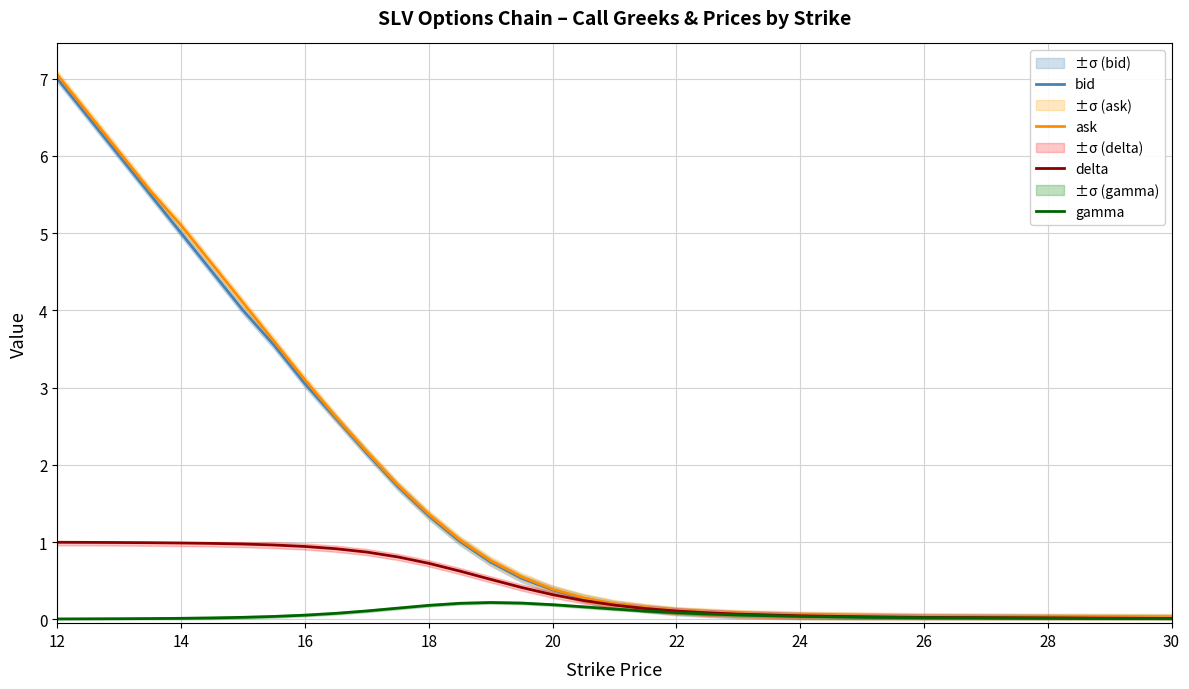

True or false: gamma and delta cross at least once.

False